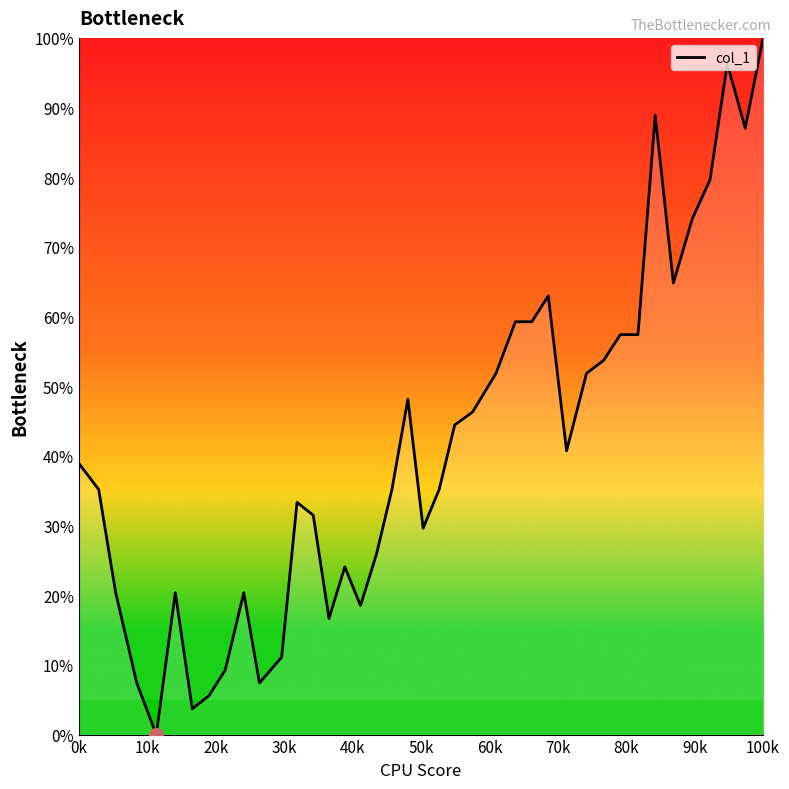

What is the difference between the maximum and minimum values?

100.0